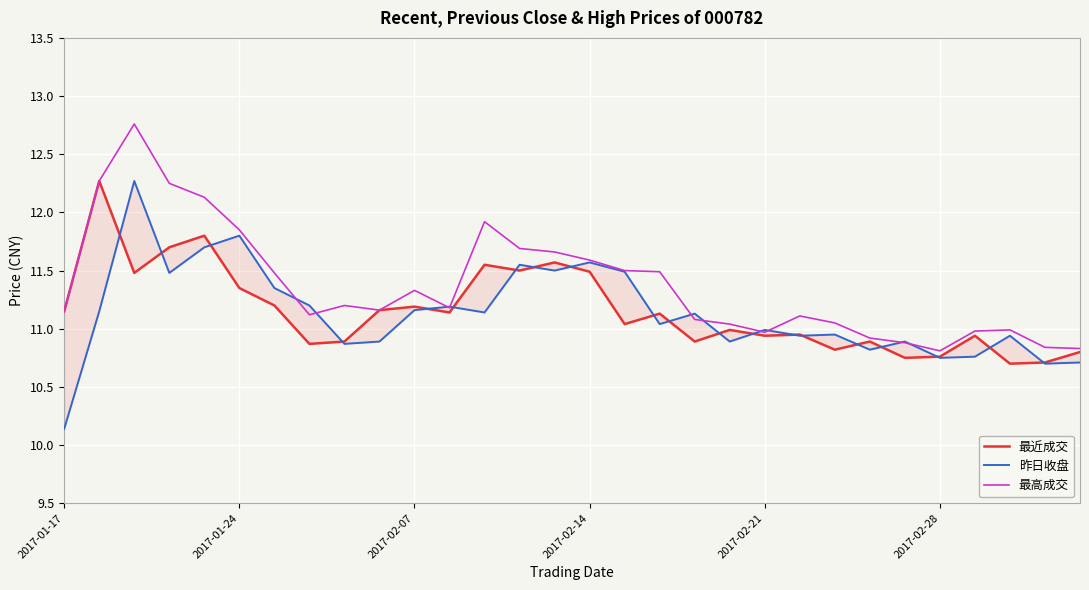

What value does the 最近成交 series have at 27?

10.7